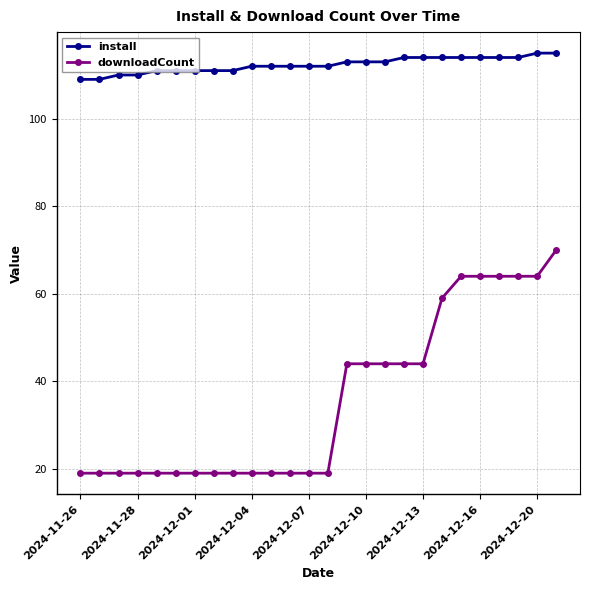

What is the sum of all downloadCount values?

935